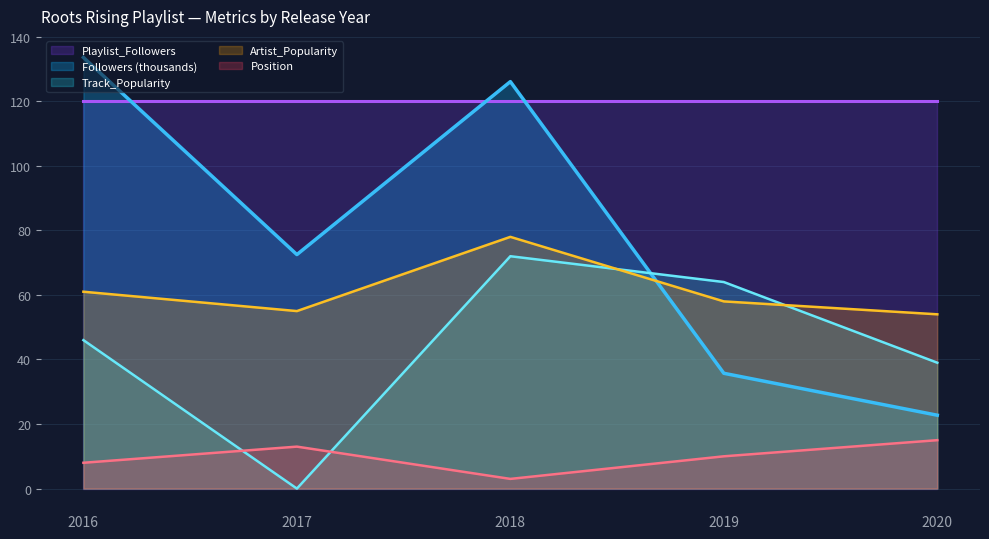

True or false: Position and Followers intersect in this chart.

False